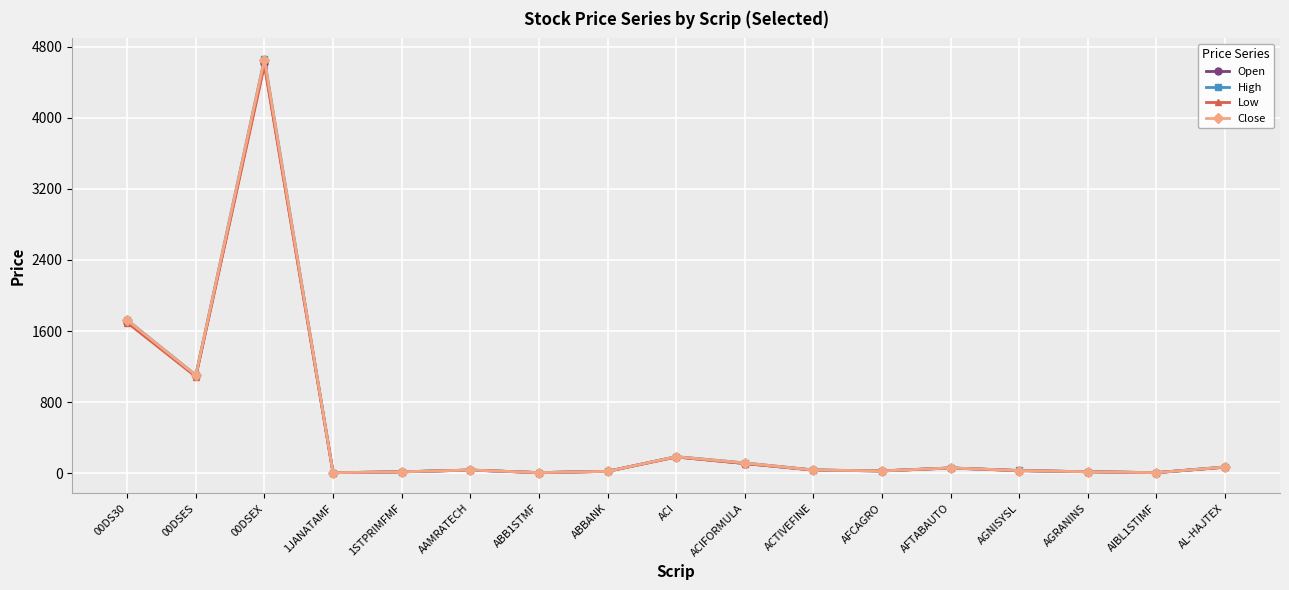

Is the value of Close at 00DSEX greater than the value of Open at AL-HAJTEX?

Yes